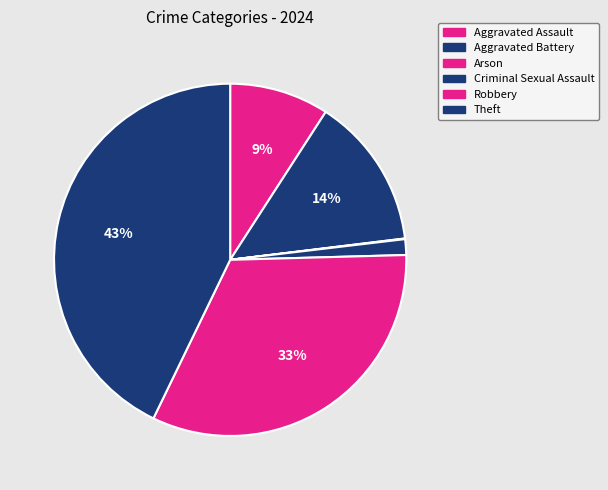

To the nearest percent, what is the difference between the Aggravated Assault and Aggravated Battery slice percentages?

5%